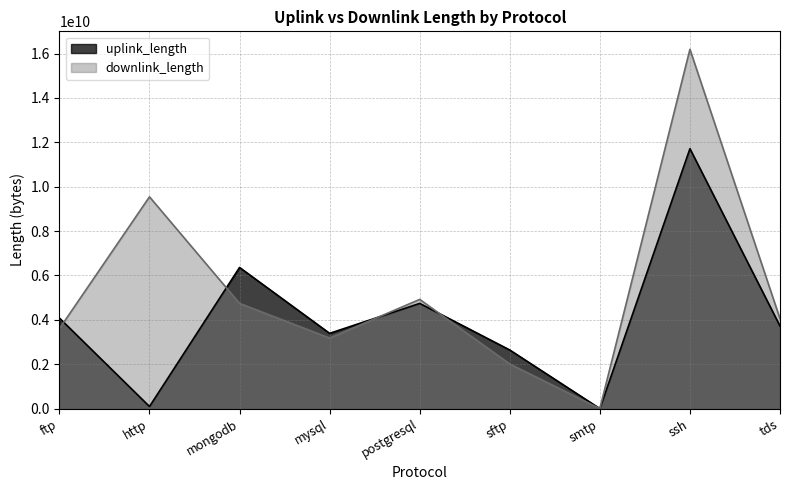

What are all the series names shown in the legend?

uplink_length, downlink_length